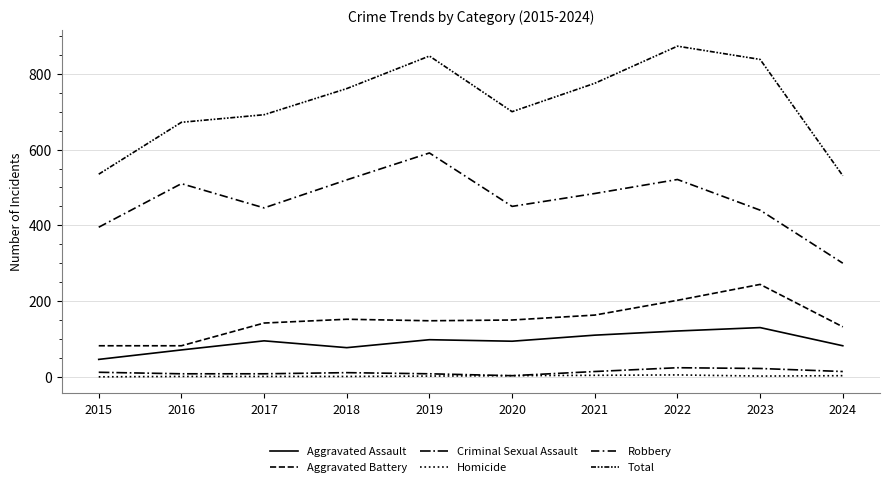

What is the total value across all series at 2024?

1062